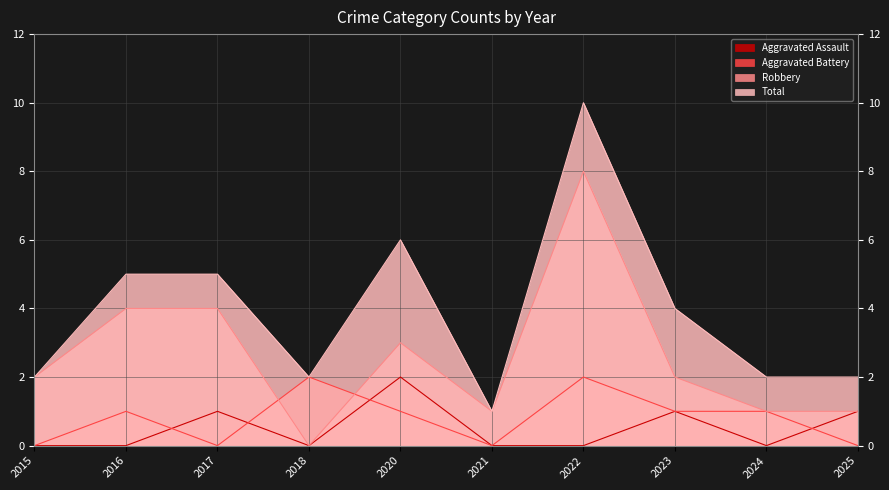

Which series has the largest range (max minus min)?

Total